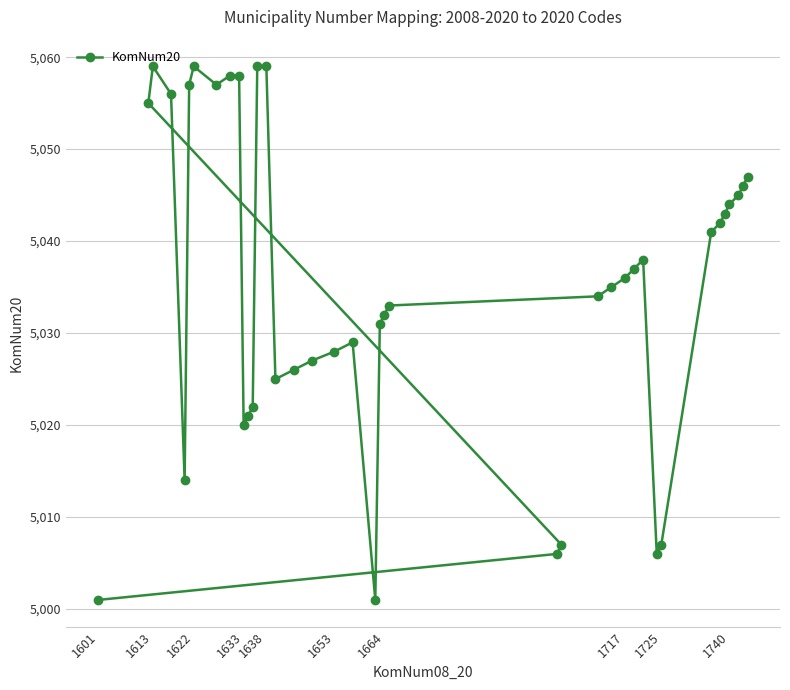

What is the average value?

5035